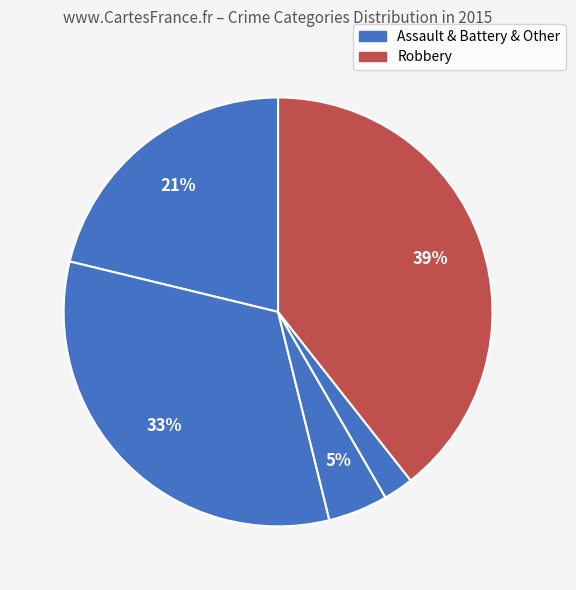

How many segments does this pie chart have?

5